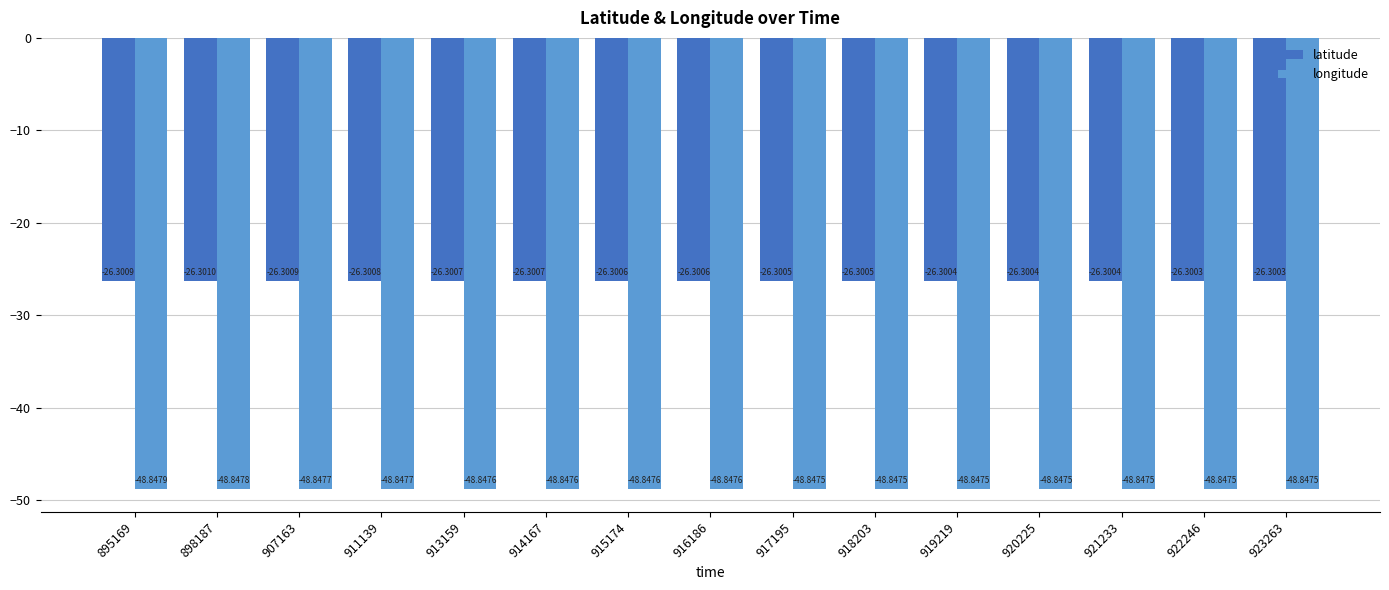

What is the value of the longitude bar at the 2nd from the left?

-48.8